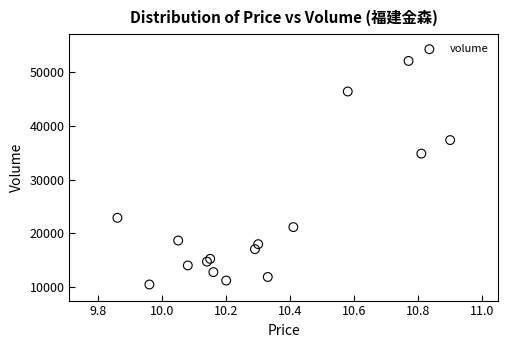

What Y value in the scatter plot is closest to 31282?

34842